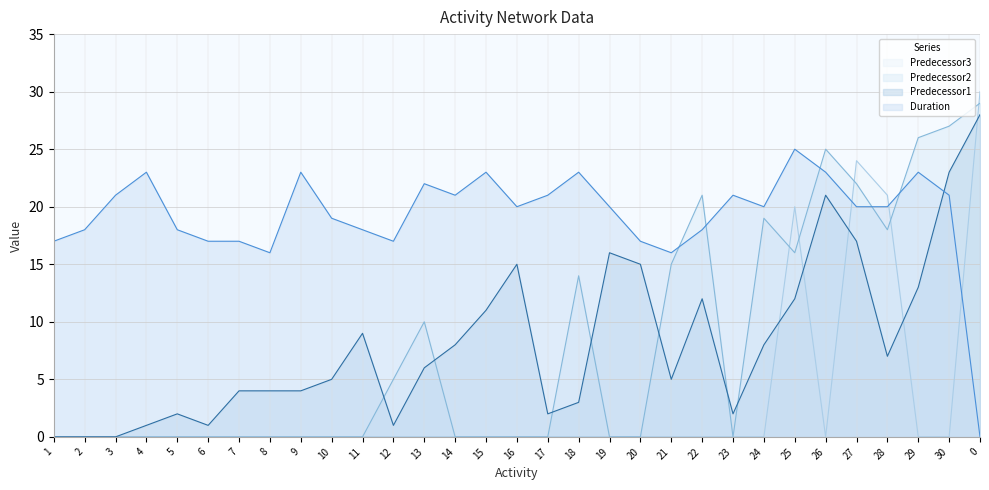

At which category does Predecessor3 reach its first local valley?

26